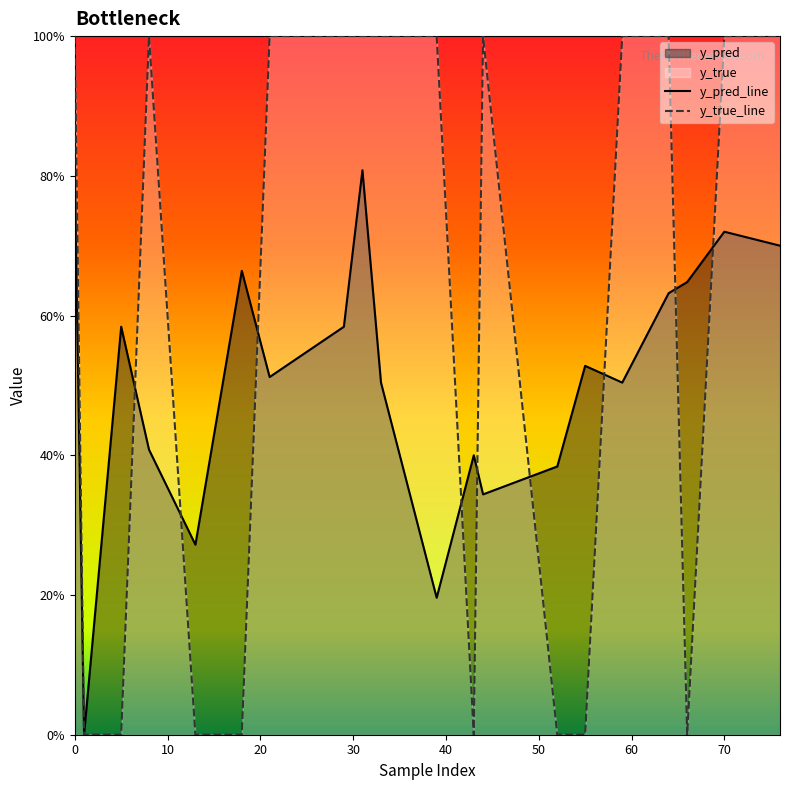

What is the label of the 19th point from the left?

70